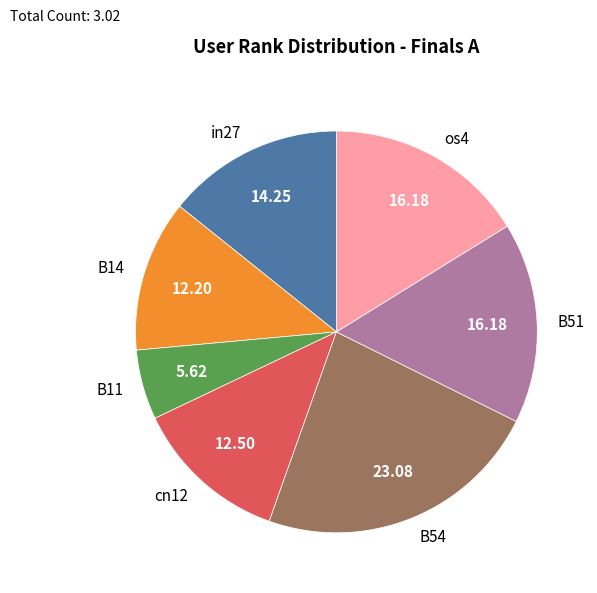

Combined, do B11 and in27 account for over 50%?

No